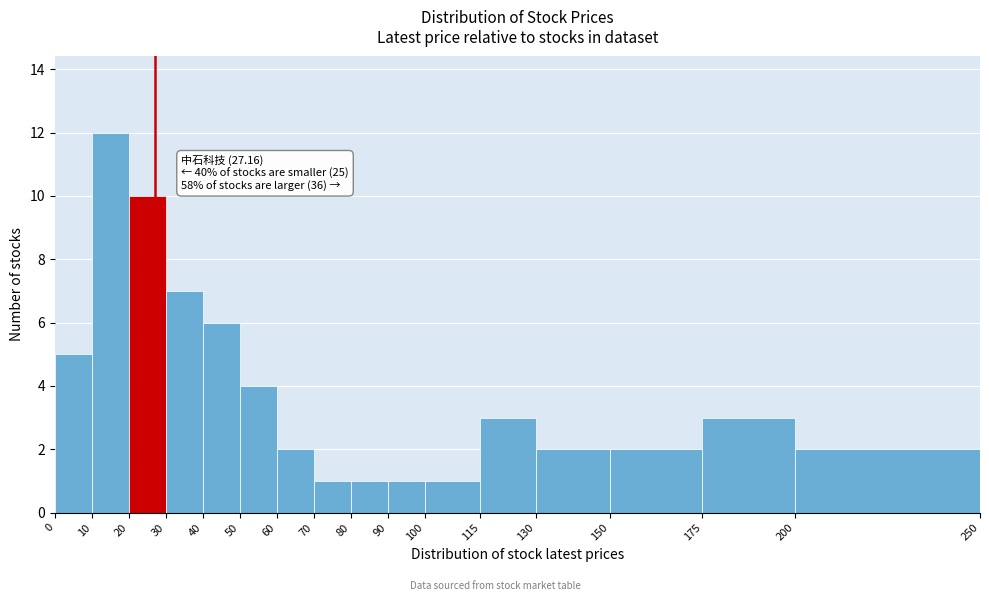

Which range on the x-axis has the tallest bar?

10 to 20